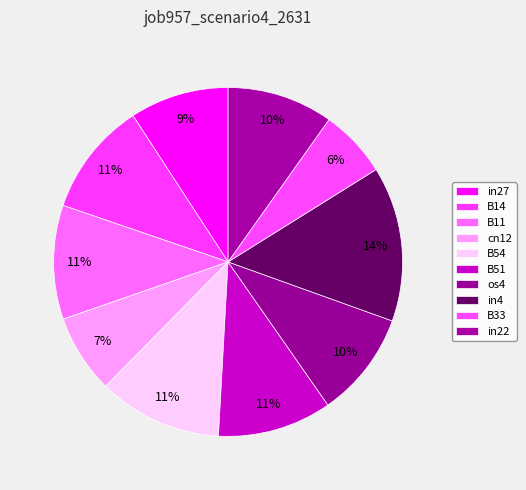

How many segments does this pie chart have?

10